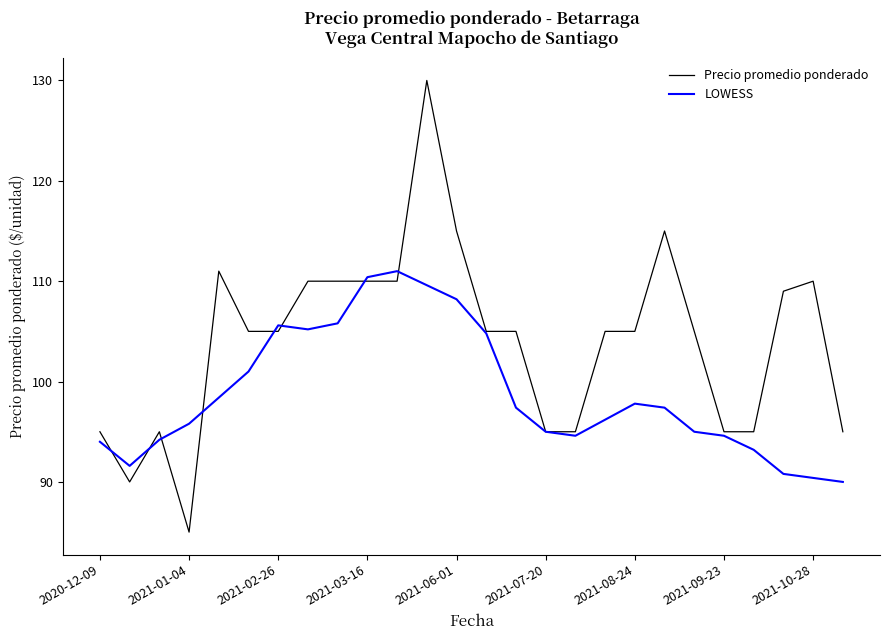

True or false: Precio promedio ponderado and LOWESS intersect in this chart.

True